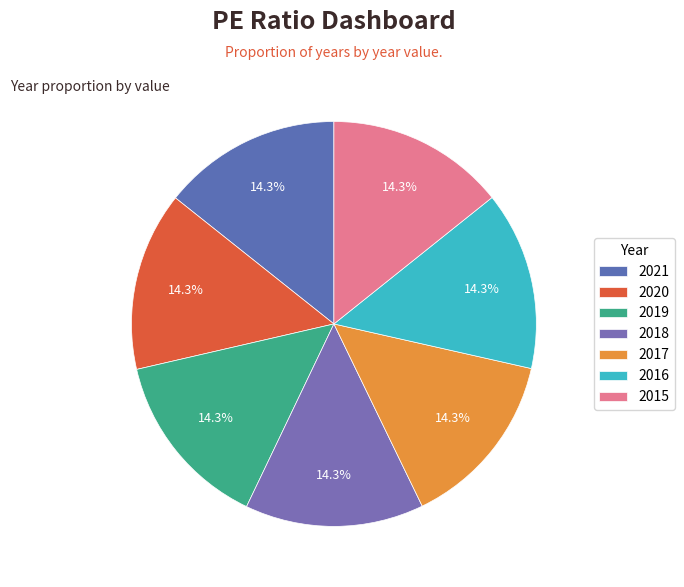

Does 2017 account for over 50% of the chart?

No